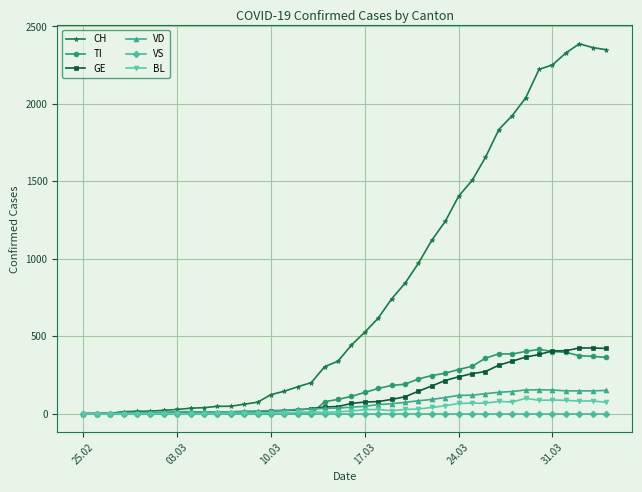

True or false: VD has more than 0 points higher than both neighbors.

True